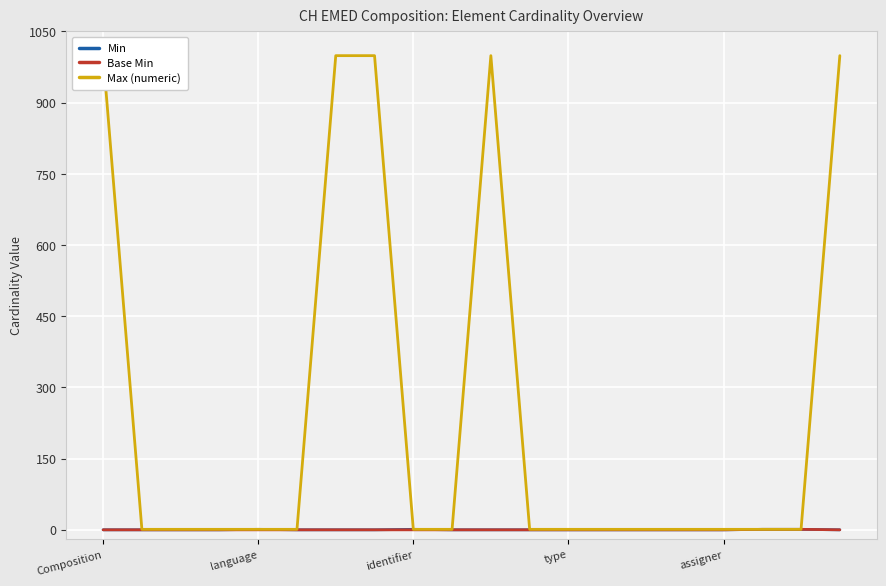

Is this an area chart (filled region under the line)?

No